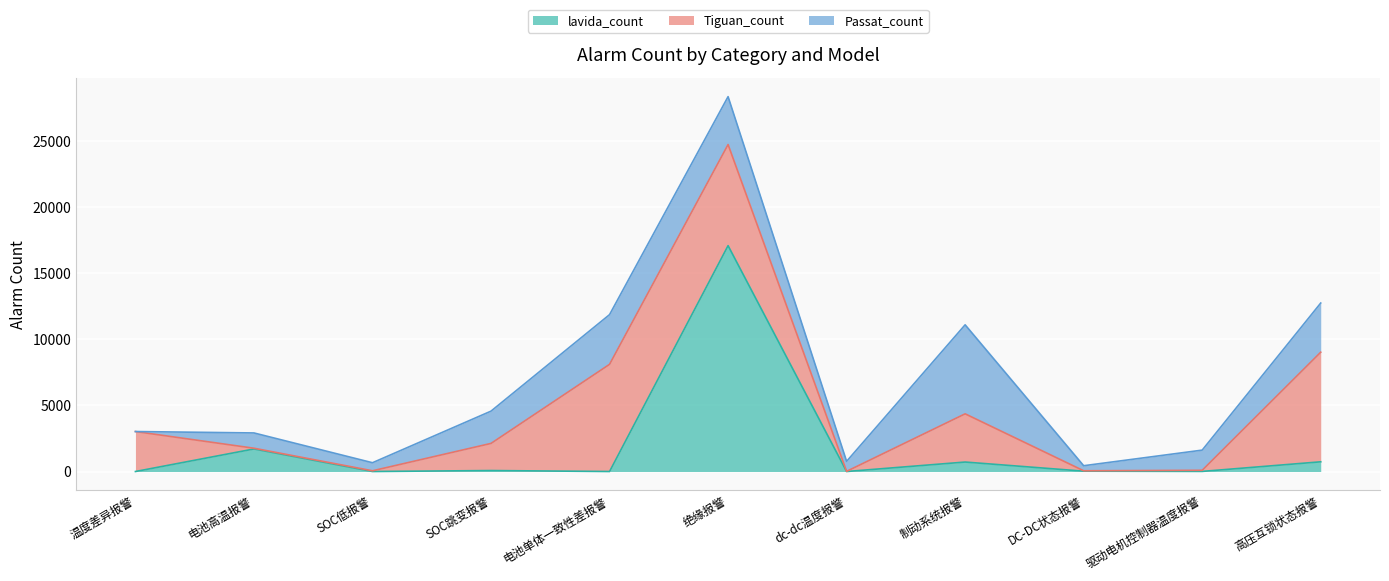

What are all the series names shown in the legend?

lavida_count, Tiguan_count, Passat_count